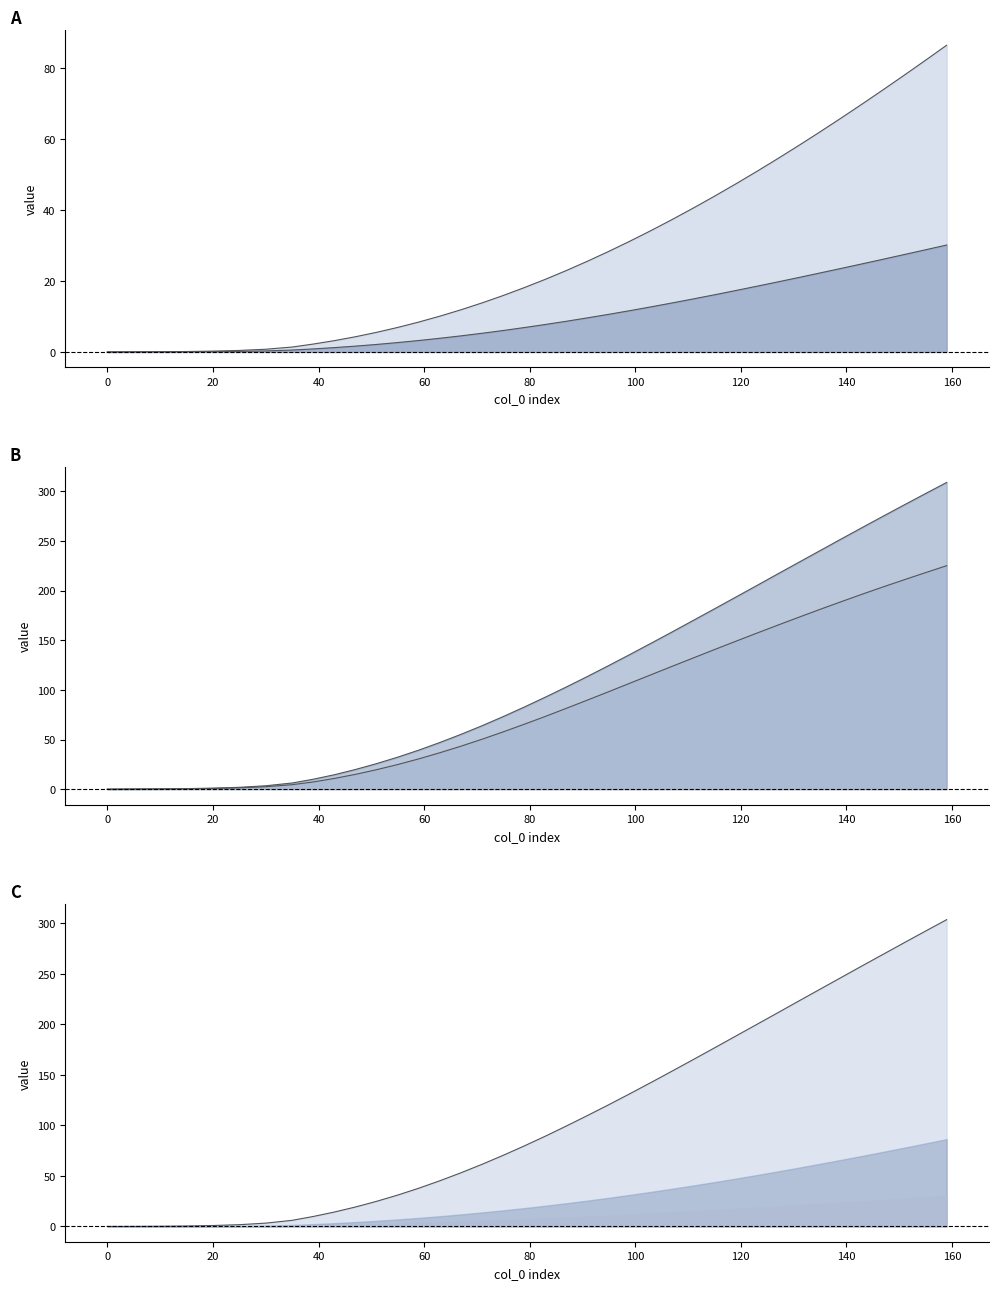

What is the spread (max minus min) of values at 123?

186.4